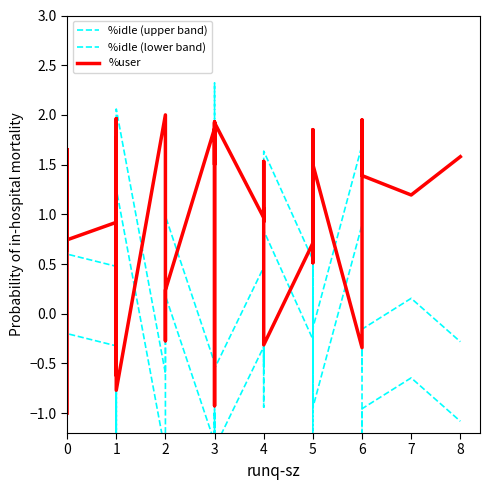

How many values in %idle (upper band) are above zero?

24